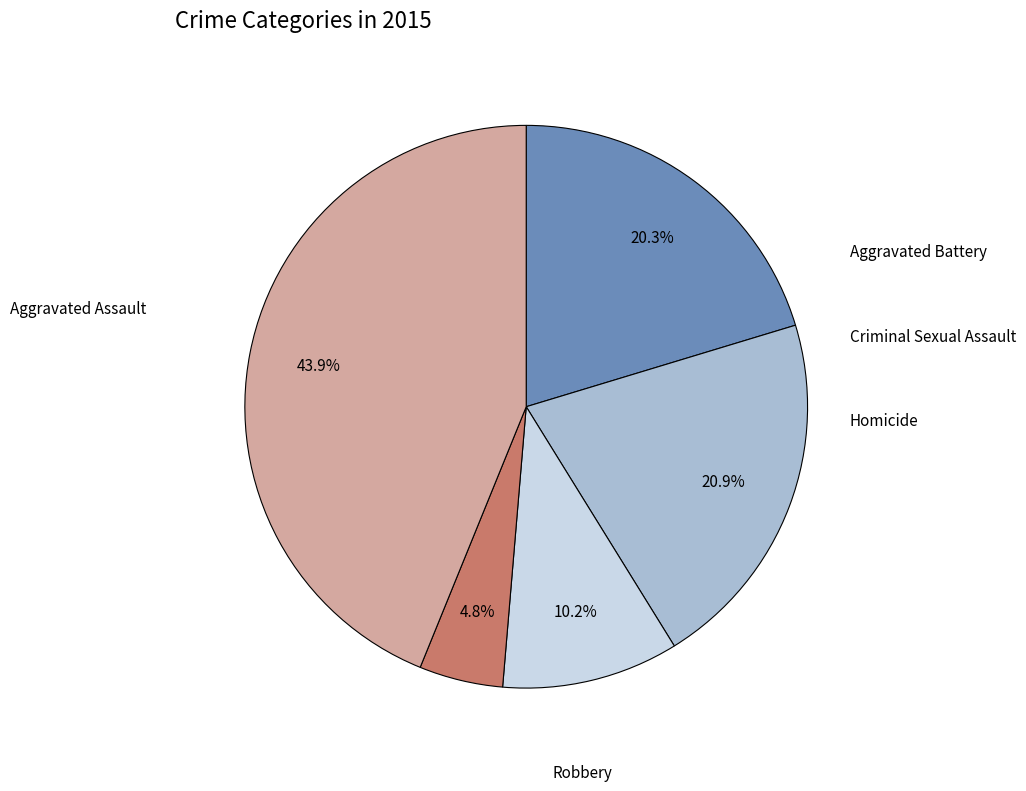

Is there any slice that represents more than half of the pie?

No